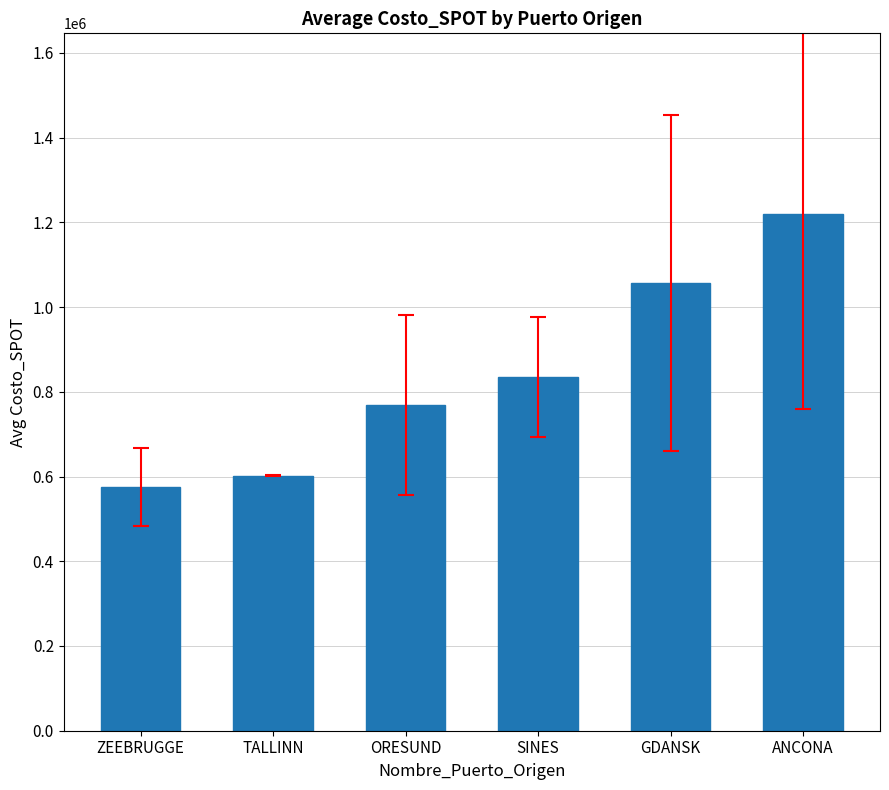

What is the label of the 1st bar from the right?

ANCONA